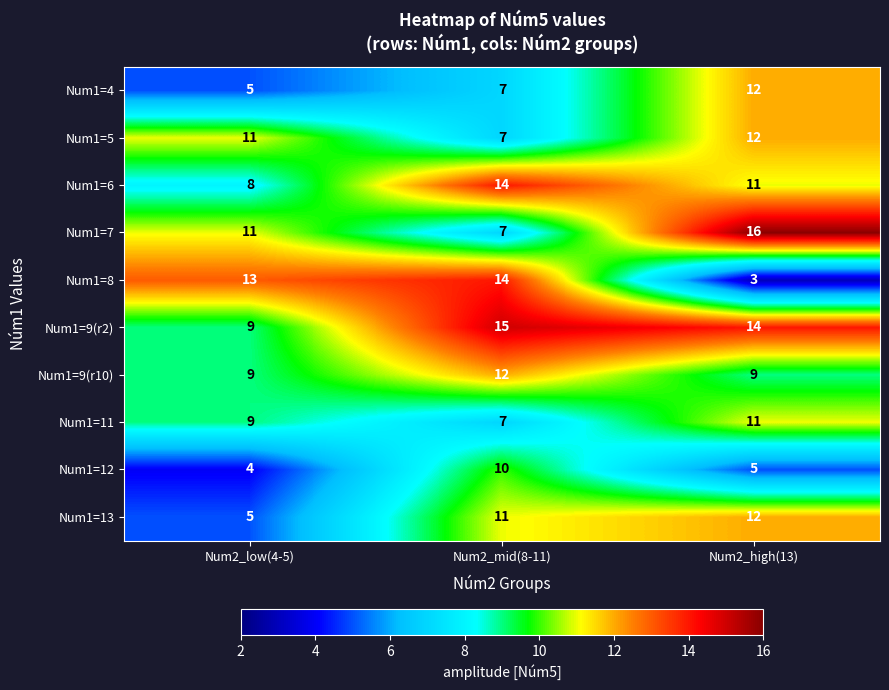

Which series has the widest spread of values?

Num1=8